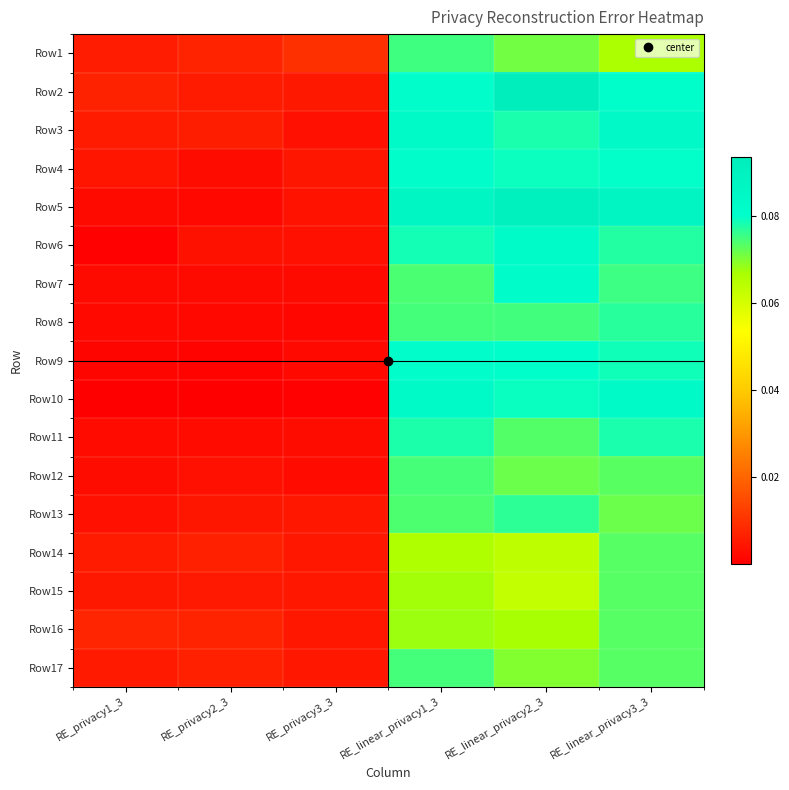

Reading left to right, what are all the values shown in this chart?

Row1: RE_privacy1_3=0.0	RE_privacy2_3=0.0	RE_privacy3_3=0.0	RE_linear_privacy1_3=0.1	RE_linear_privacy2_3=0.1	RE_linear_privacy3_3=0.1
Row2: RE_privacy1_3=0.0	RE_privacy2_3=0.0	RE_privacy3_3=0.0	RE_linear_privacy1_3=0.1	RE_linear_privacy2_3=0.1	RE_linear_privacy3_3=0.1
Row3: RE_privacy1_3=0.0	RE_privacy2_3=0.0	RE_privacy3_3=0.0	RE_linear_privacy1_3=0.1	RE_linear_privacy2_3=0.1	RE_linear_privacy3_3=0.1
Row4: RE_privacy1_3=0.0	RE_privacy2_3=0.0	RE_privacy3_3=0.0	RE_linear_privacy1_3=0.1	RE_linear_privacy2_3=0.1	RE_linear_privacy3_3=0.1
Row5: RE_privacy1_3=0.0	RE_privacy2_3=0.0	RE_privacy3_3=0.0	RE_linear_privacy1_3=0.1	RE_linear_privacy2_3=0.1	RE_linear_privacy3_3=0.1
Row6: RE_privacy1_3=0.0	RE_privacy2_3=0.0	RE_privacy3_3=0.0	RE_linear_privacy1_3=0.1	RE_linear_privacy2_3=0.1	RE_linear_privacy3_3=0.1
Row7: RE_privacy1_3=0.0	RE_privacy2_3=0.0	RE_privacy3_3=0.0	RE_linear_privacy1_3=0.1	RE_linear_privacy2_3=0.1	RE_linear_privacy3_3=0.1
Row8: RE_privacy1_3=0.0	RE_privacy2_3=0.0	RE_privacy3_3=0.0	RE_linear_privacy1_3=0.1	RE_linear_privacy2_3=0.1	RE_linear_privacy3_3=0.1
Row9: RE_privacy1_3=0.0	RE_privacy2_3=0.0	RE_privacy3_3=0.0	RE_linear_privacy1_3=0.1	RE_linear_privacy2_3=0.1	RE_linear_privacy3_3=0.1
Row10: RE_privacy1_3=0.0	RE_privacy2_3=0.0	RE_privacy3_3=0.0	RE_linear_privacy1_3=0.1	RE_linear_privacy2_3=0.1	RE_linear_privacy3_3=0.1
Row11: RE_privacy1_3=0.0	RE_privacy2_3=0.0	RE_privacy3_3=0.0	RE_linear_privacy1_3=0.1	RE_linear_privacy2_3=0.1	RE_linear_privacy3_3=0.1
Row12: RE_privacy1_3=0.0	RE_privacy2_3=0.0	RE_privacy3_3=0.0	RE_linear_privacy1_3=0.1	RE_linear_privacy2_3=0.1	RE_linear_privacy3_3=0.1
Row13: RE_privacy1_3=0.0	RE_privacy2_3=0.0	RE_privacy3_3=0.0	RE_linear_privacy1_3=0.1	RE_linear_privacy2_3=0.1	RE_linear_privacy3_3=0.1
Row14: RE_privacy1_3=0.0	RE_privacy2_3=0.0	RE_privacy3_3=0.0	RE_linear_privacy1_3=0.1	RE_linear_privacy2_3=0.1	RE_linear_privacy3_3=0.1
Row15: RE_privacy1_3=0.0	RE_privacy2_3=0.0	RE_privacy3_3=0.0	RE_linear_privacy1_3=0.1	RE_linear_privacy2_3=0.1	RE_linear_privacy3_3=0.1
Row16: RE_privacy1_3=0.0	RE_privacy2_3=0.0	RE_privacy3_3=0.0	RE_linear_privacy1_3=0.1	RE_linear_privacy2_3=0.1	RE_linear_privacy3_3=0.1
Row17: RE_privacy1_3=0.0	RE_privacy2_3=0.0	RE_privacy3_3=0.0	RE_linear_privacy1_3=0.1	RE_linear_privacy2_3=0.1	RE_linear_privacy3_3=0.1